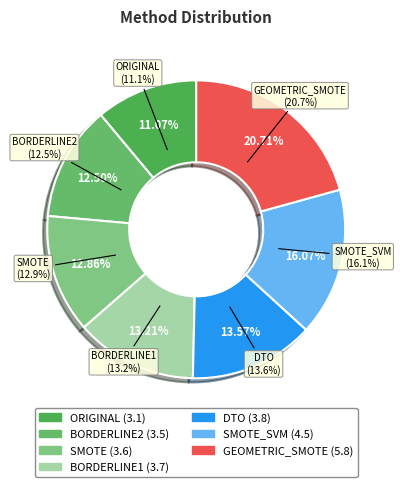

Count the number of slices in the pie.

7